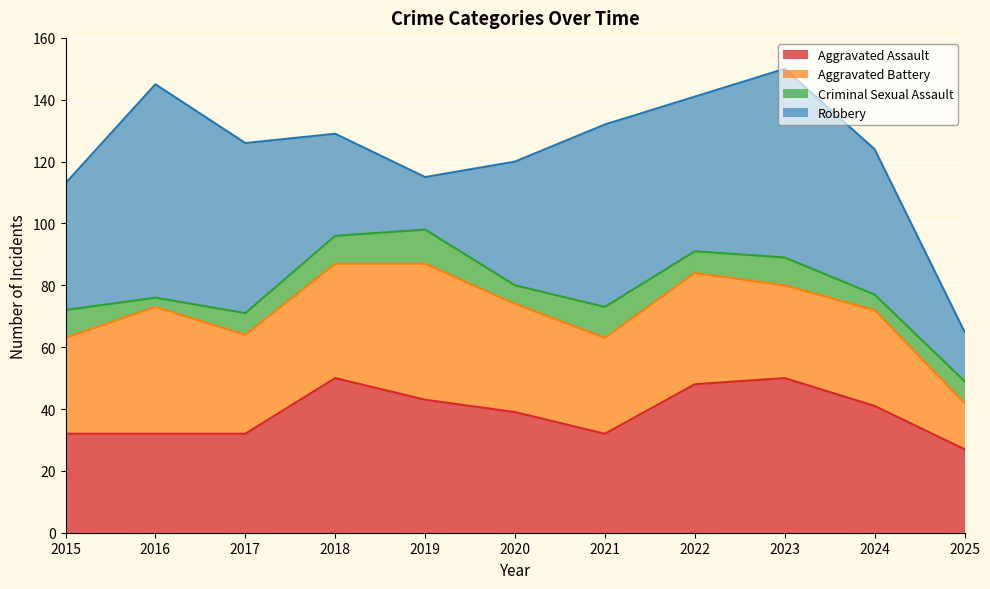

Rank the series at 2024 from highest to lowest value.

Robbery, Aggravated Assault, Aggravated Battery, Criminal Sexual Assault